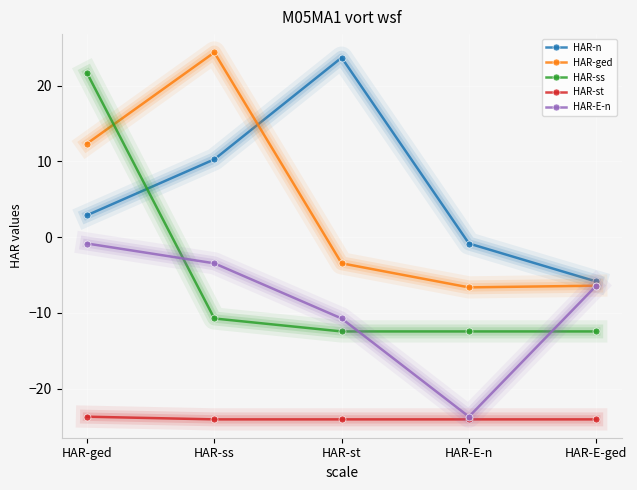

True or false: HAR-st has more than 2 interior local peaks.

False